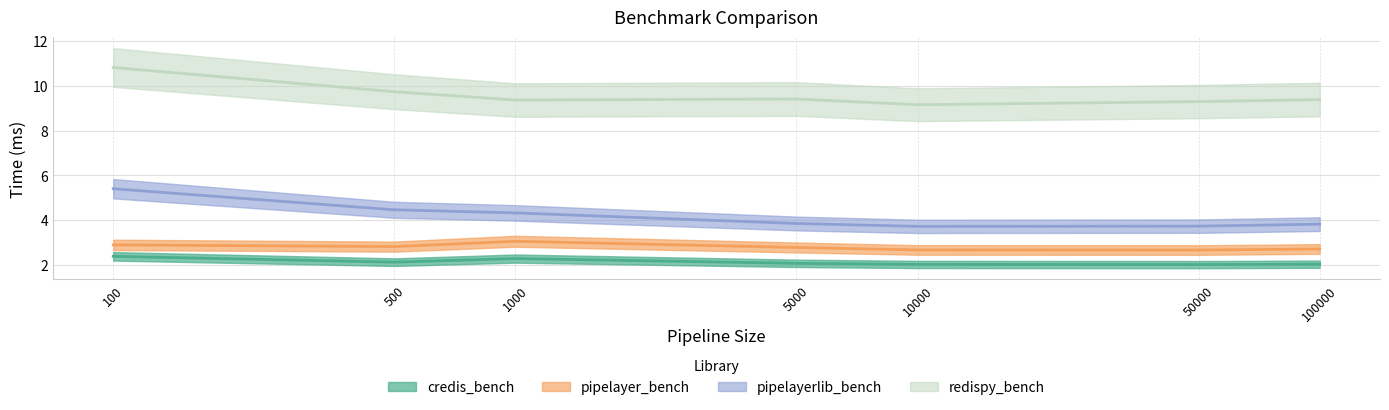

True or false: pipelayerlib_bench has more than 1 interior local peaks.

False